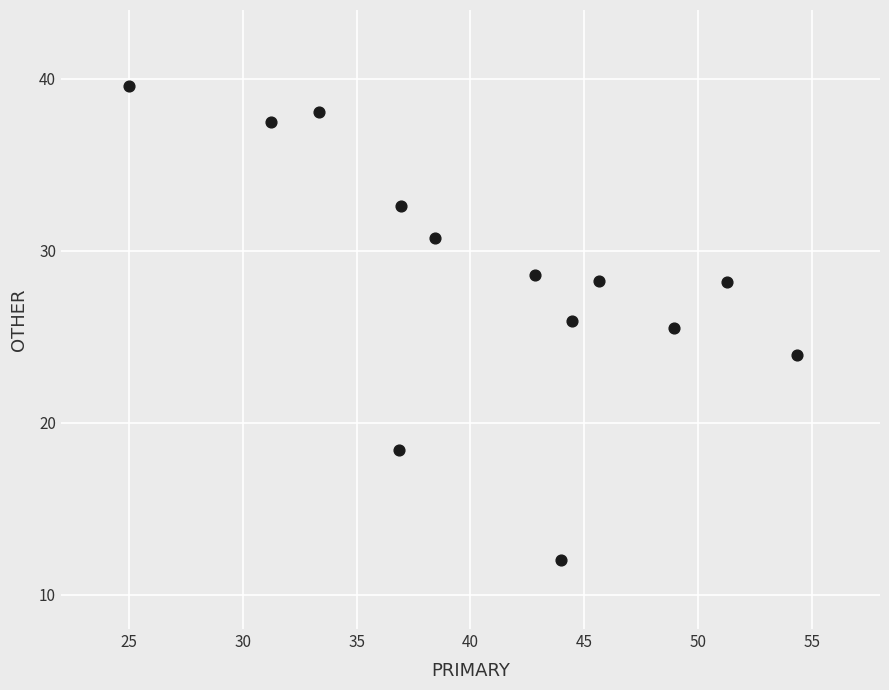

What Y value in the scatter plot is closest to 25?

25.5